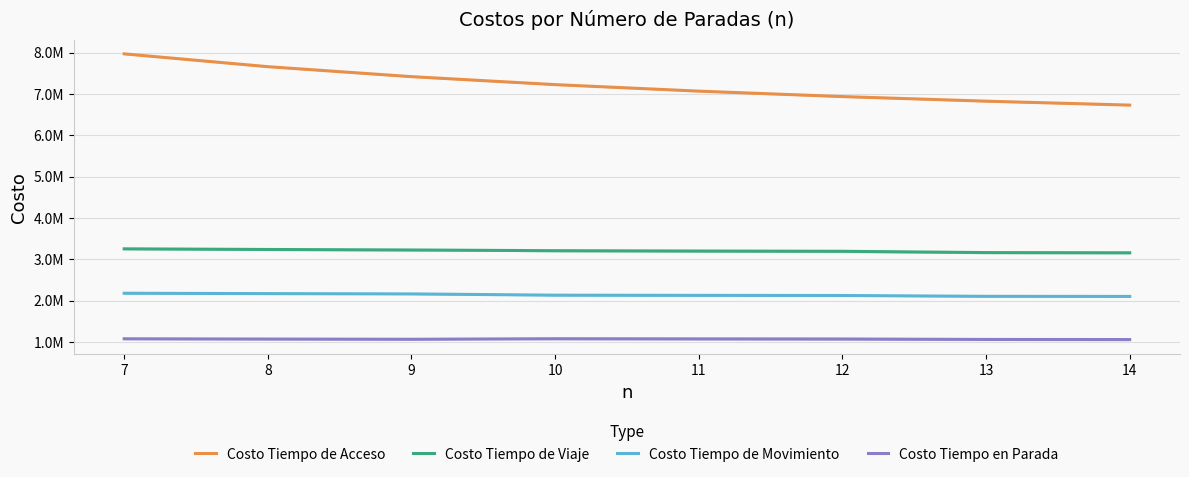

True or false: Costo Tiempo de Movimiento and Costo Tiempo de Acceso intersect in this chart.

False